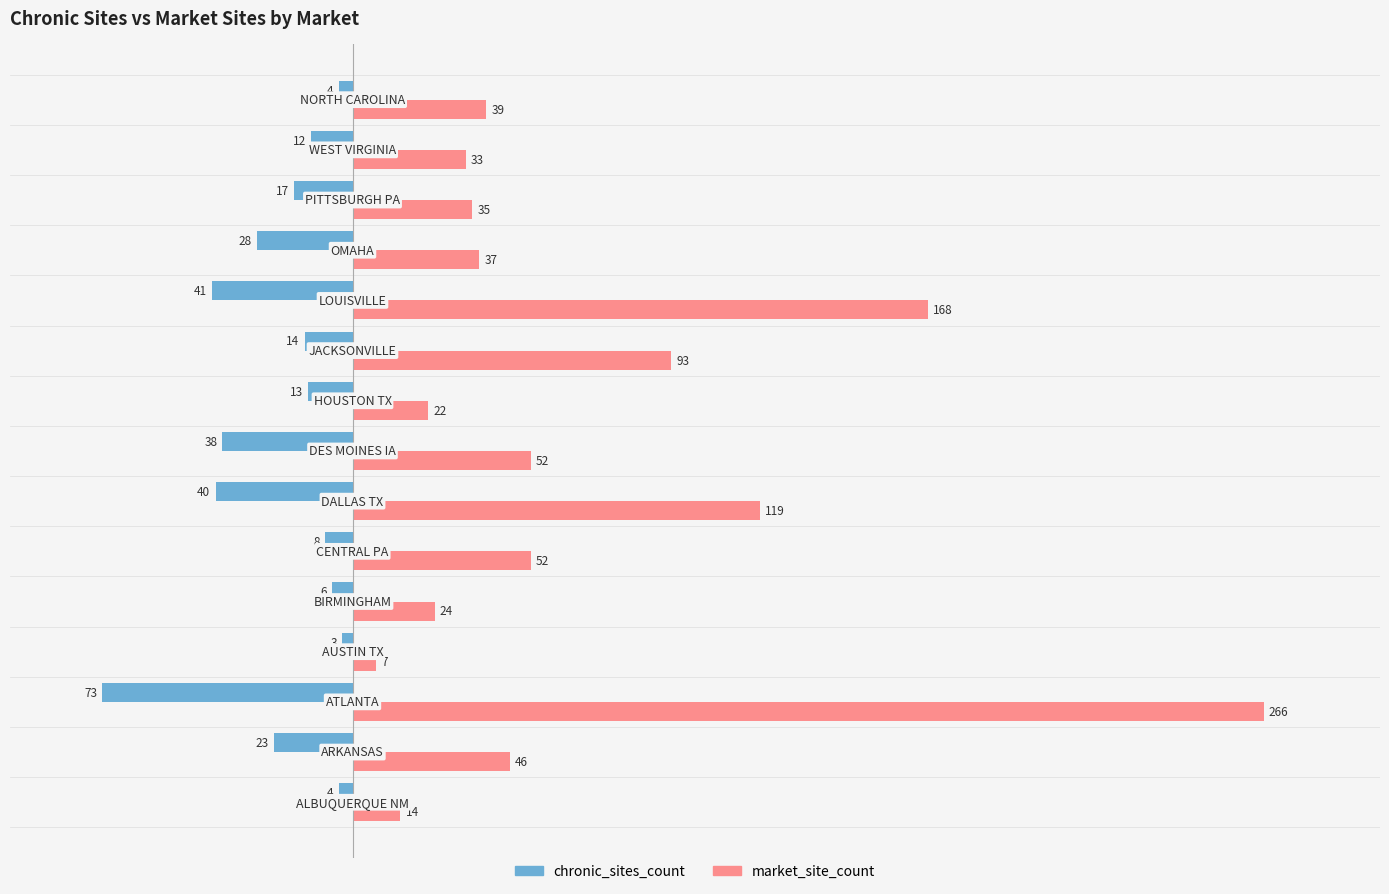

What is the maximum value shown in the chart?

266